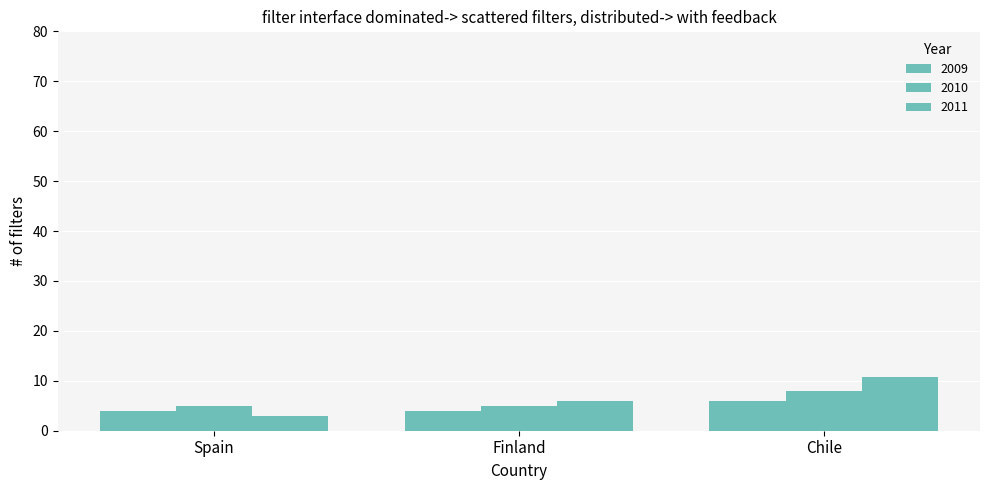

Between Spain and Chile, which series saw the biggest shift?

2011